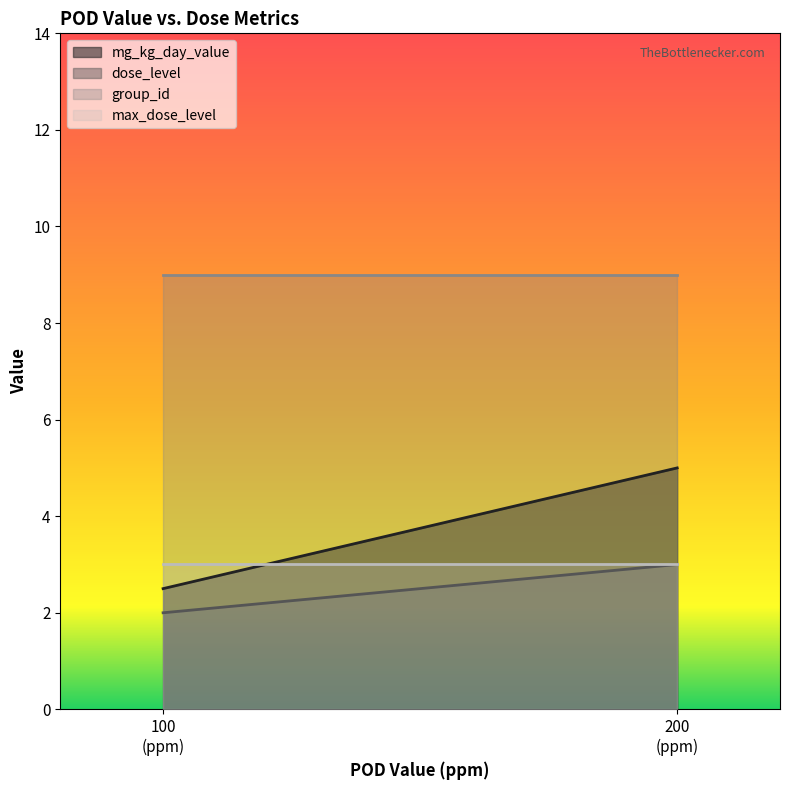

Reading left to right, extract all data points from this chart.

mg_kg_day_value: 2.5	5.0
dose_level: 2.0	3.0
group_id: 9.0	9.0
max_dose_level: 3.0	3.0